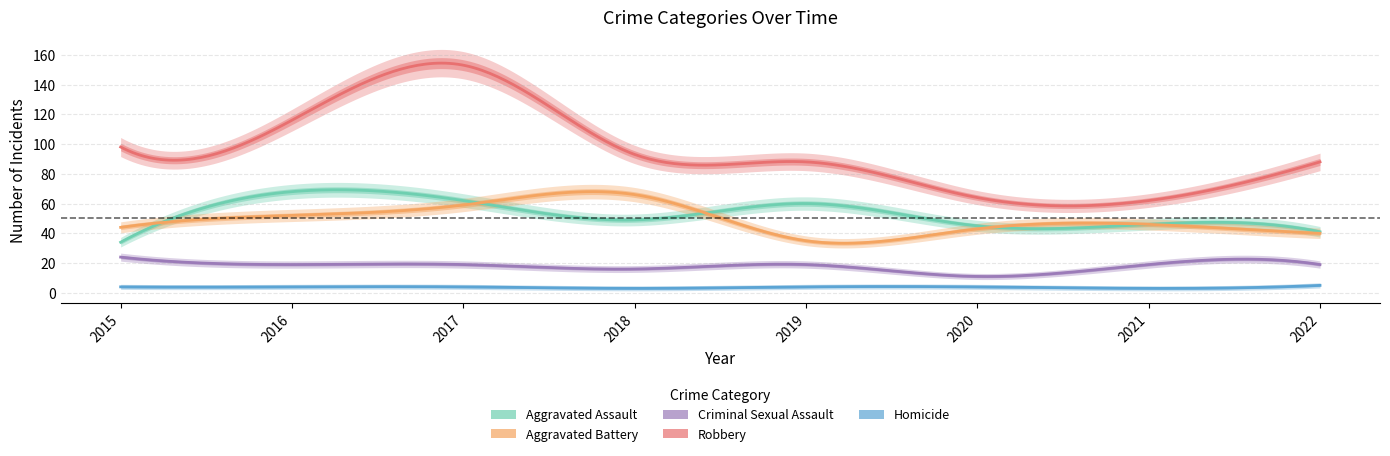

How many values in the Aggravated Assault series are below 49?

4